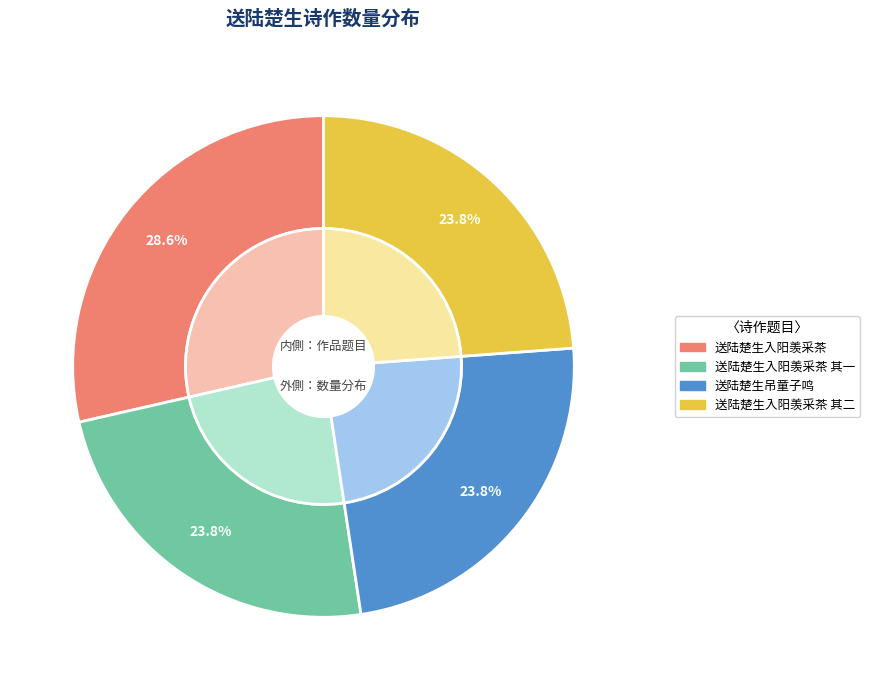

Rank the categories by value from lowest to highest.

送陆楚生吊童子鸣, 送陆楚生入阳羡采茶 其一, 送陆楚生入阳羡采茶 其二, 送陆楚生入阳羡采茶